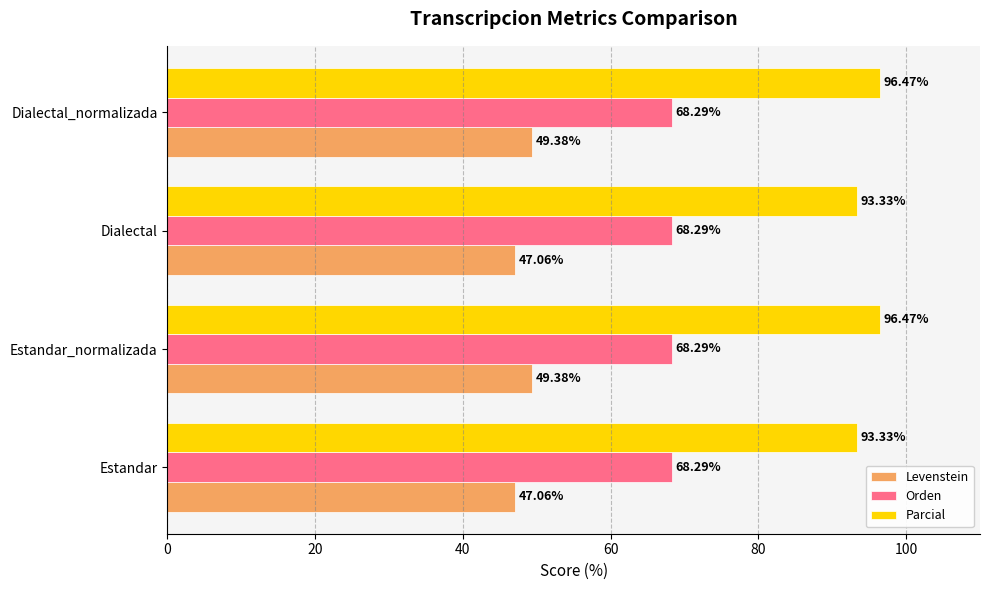

What is the minimum value for Levenstein?

47.1